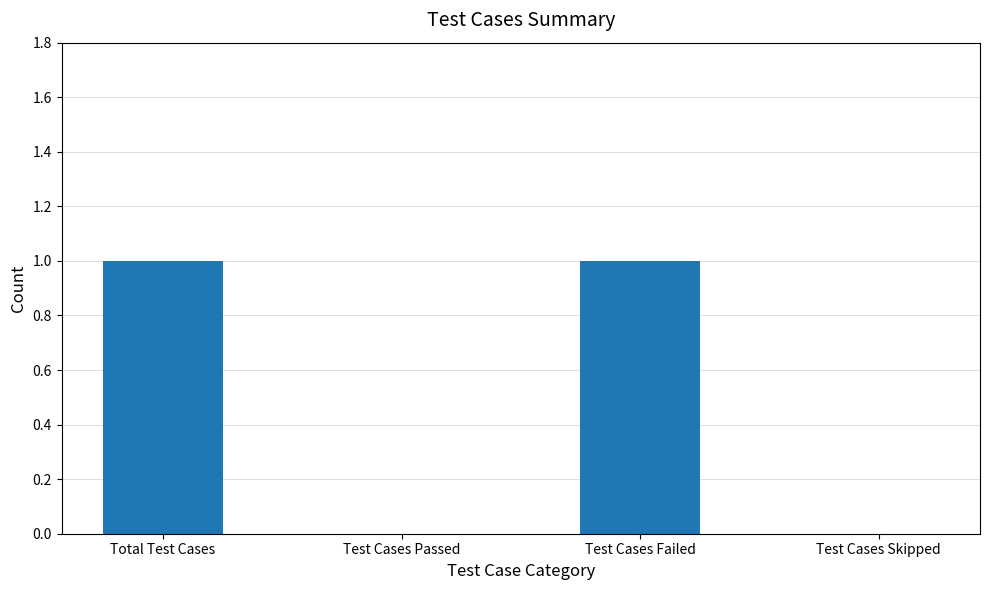

How many data points does each series have?

4